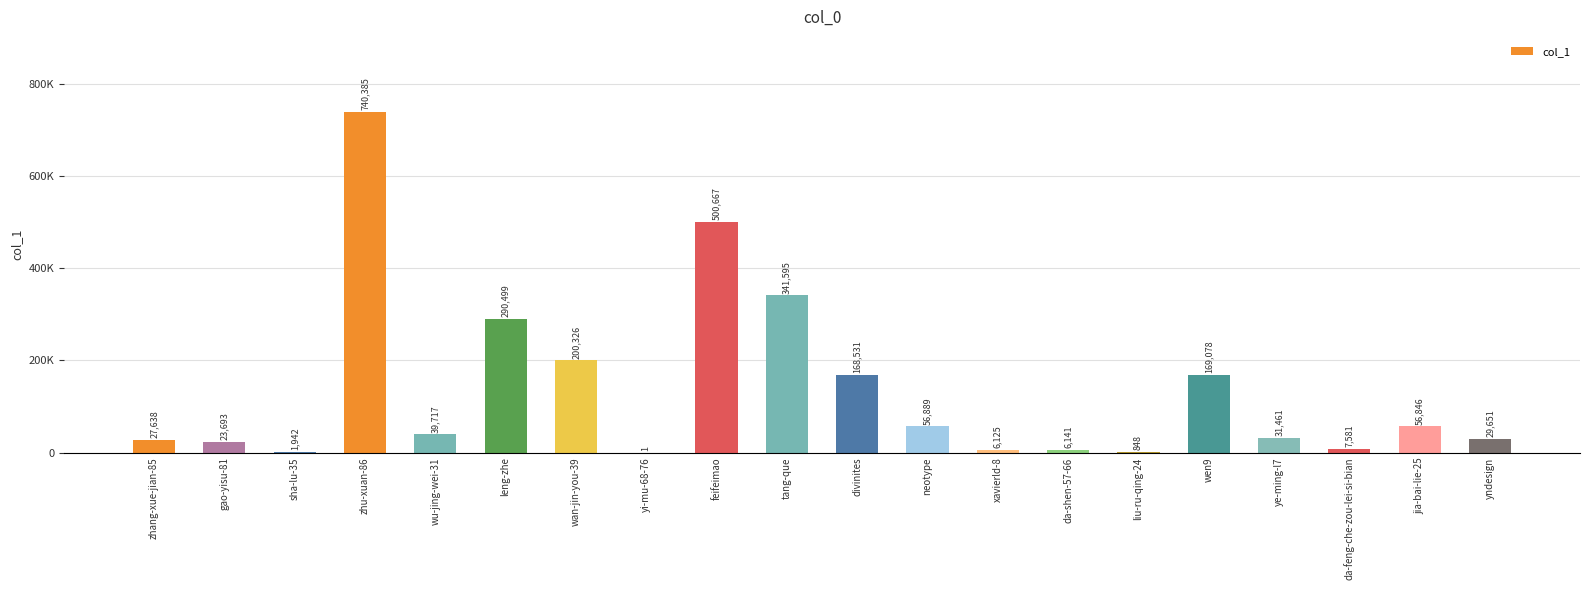

How many series are shown in this chart?

1